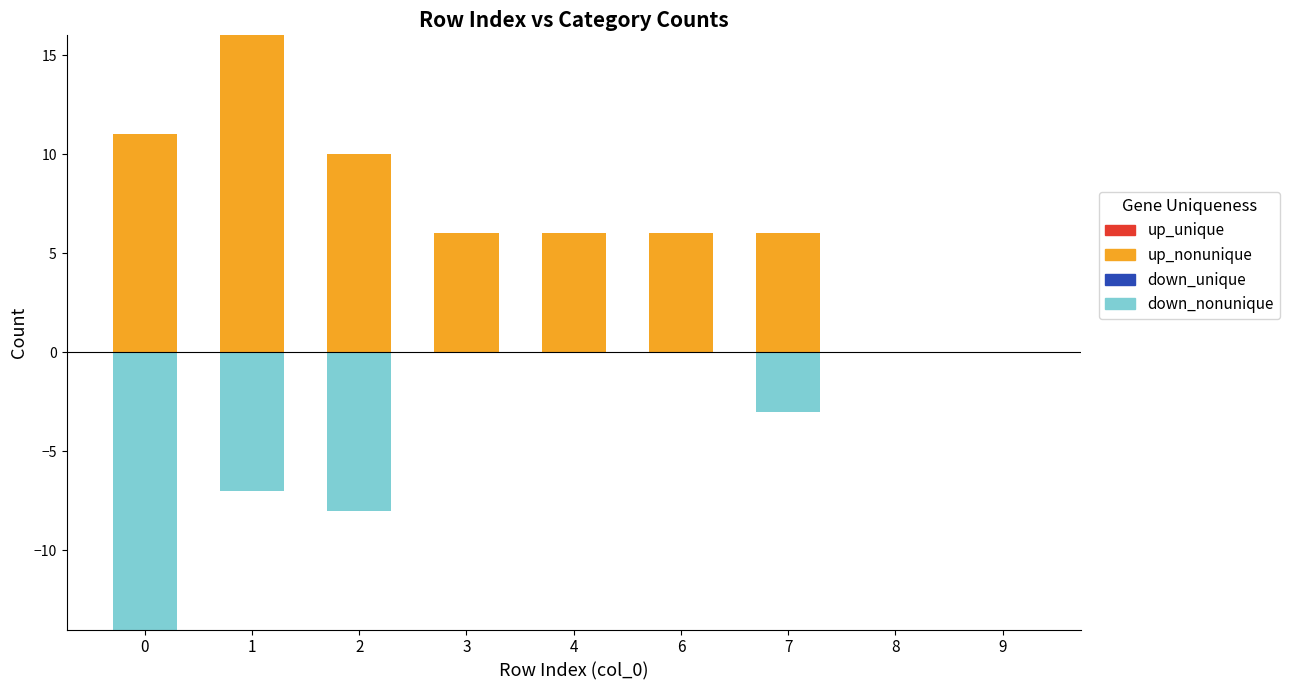

Reading right to left, extract all data points from this chart.

down_nonunique: 9=0	8=0	7=-3	6=0	4=0	3=0	2=-8	1=-7	0=-14
down_unique: 9=0	8=0	7=0	6=0	4=0	3=0	2=0	1=0	0=0
up_nonunique: 9=0	8=0	7=6	6=6	4=6	3=6	2=10	1=16	0=11
up_unique: 9=0	8=0	7=0	6=0	4=0	3=0	2=0	1=0	0=0